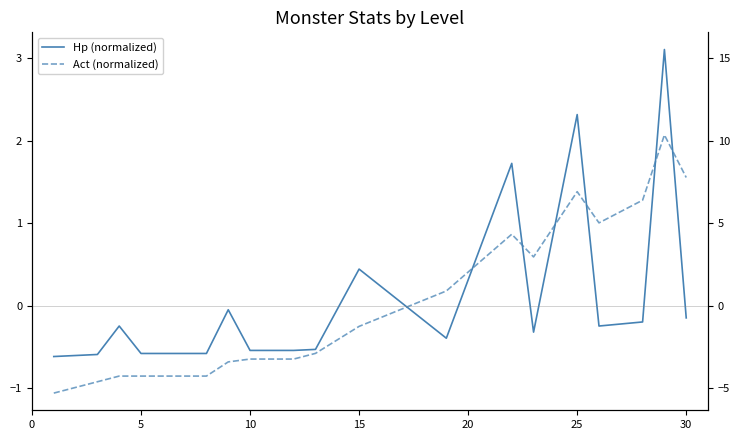

What is the difference between the maximum and minimum values in the Act (normalized) series?

3.1